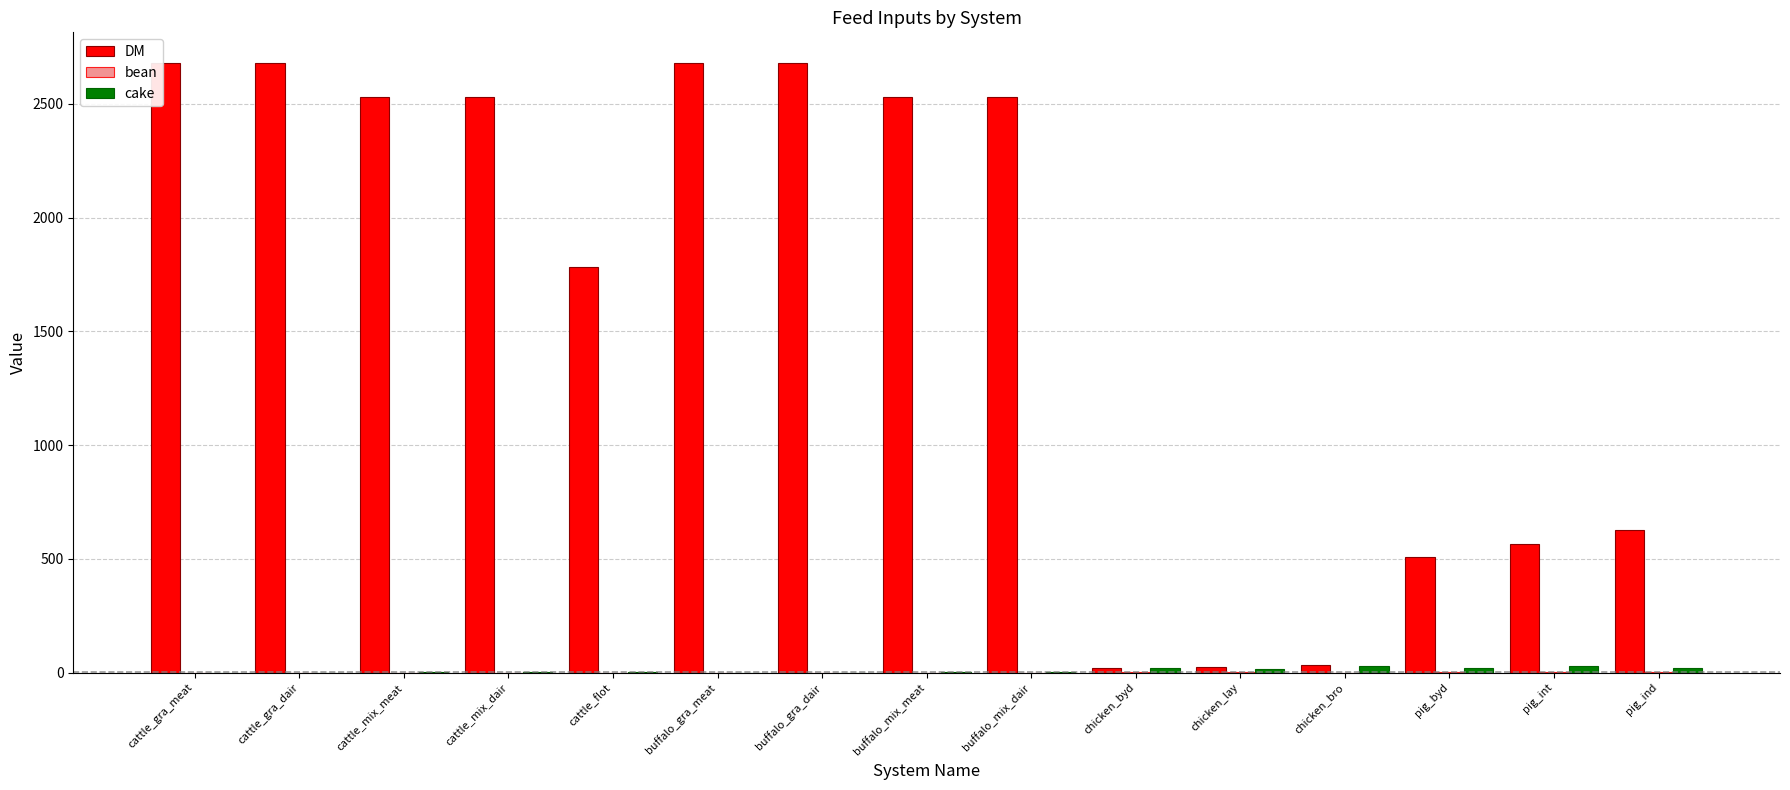

Between cattle_gra_dair and buffalo_mix_dair, which series saw the biggest shift?

DM